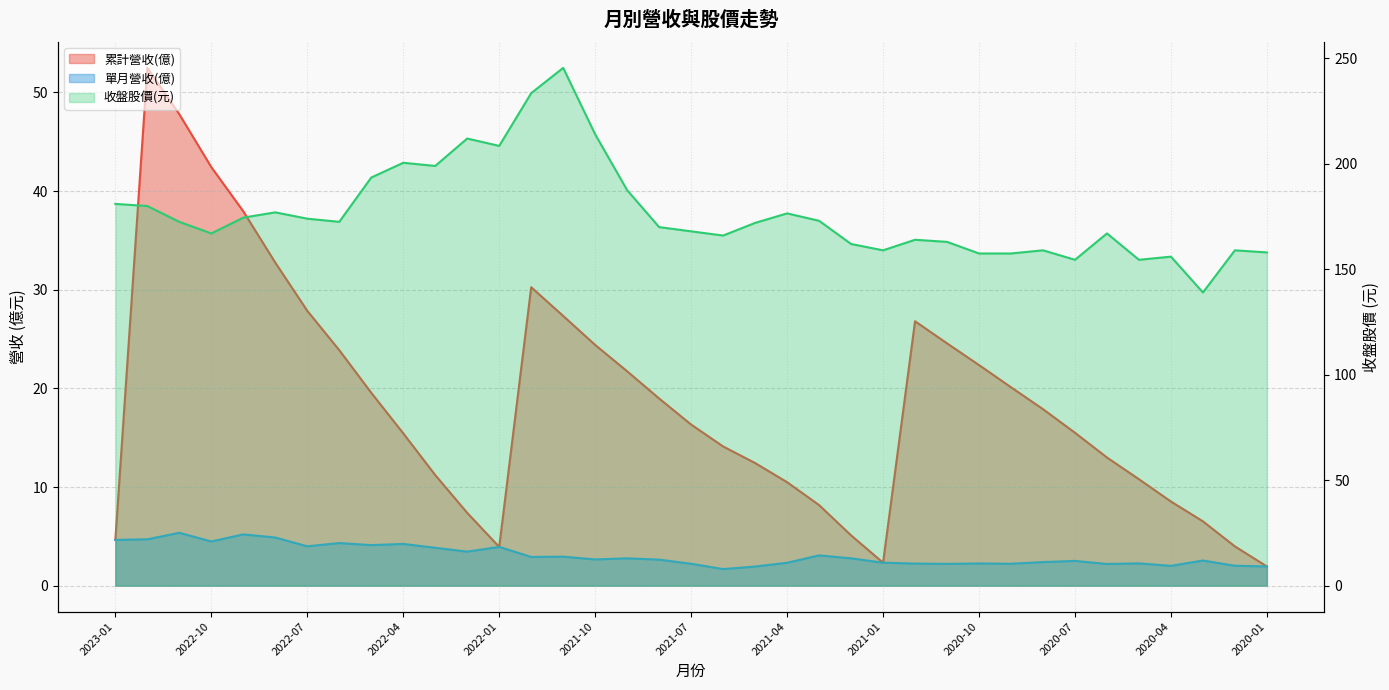

How many lines are shown in the chart?

3